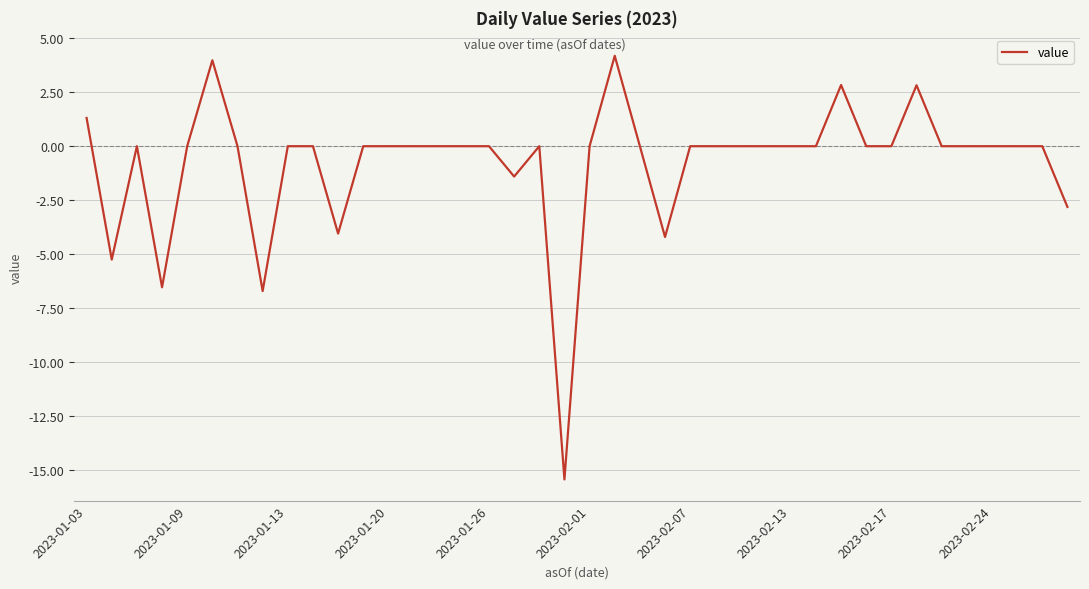

What is the maximum value shown in the chart?

4.2